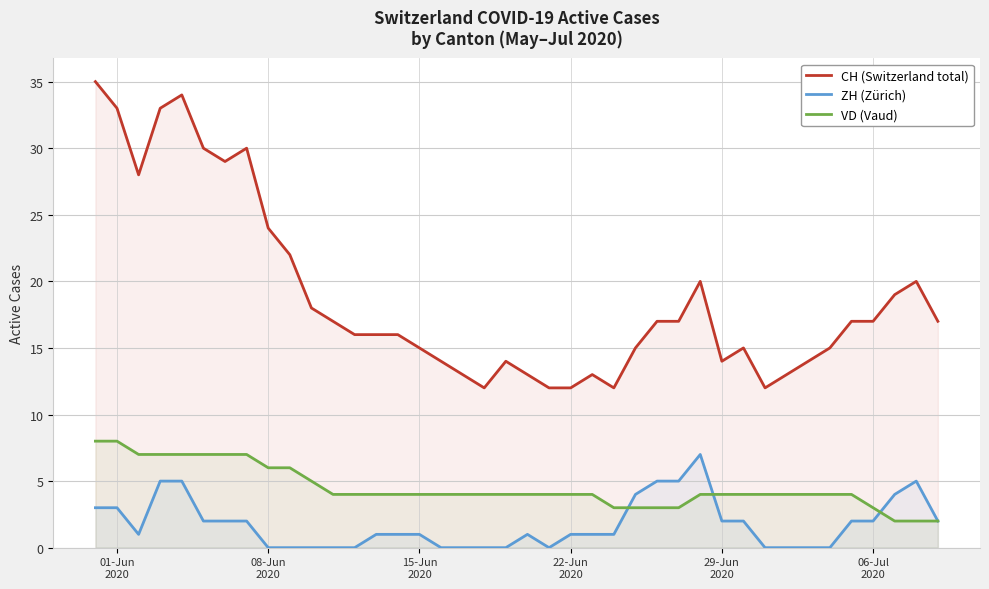

What is the difference between the maximum and minimum values in the ZH (Zürich) series?

7